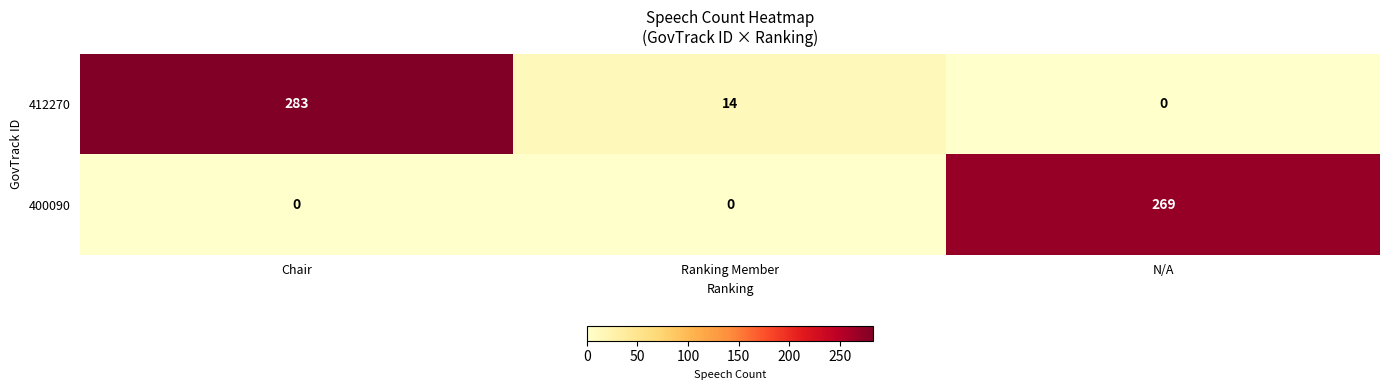

Rank the series by their maximum value, from lowest to highest.

400090, 412270